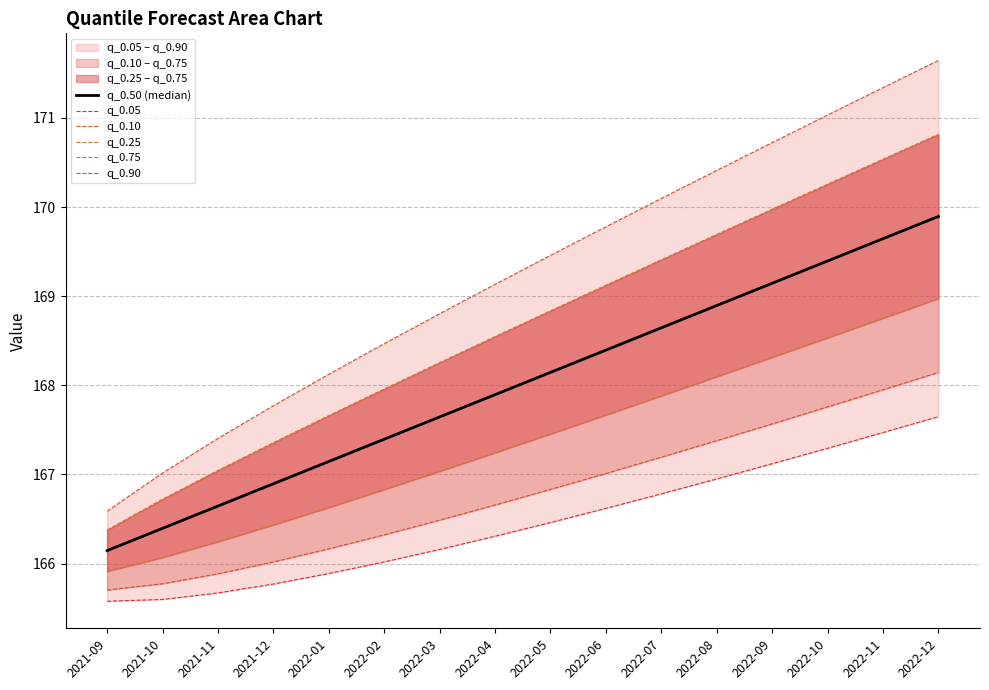

Where does the q_0.10 series first go above 166?

2021-12